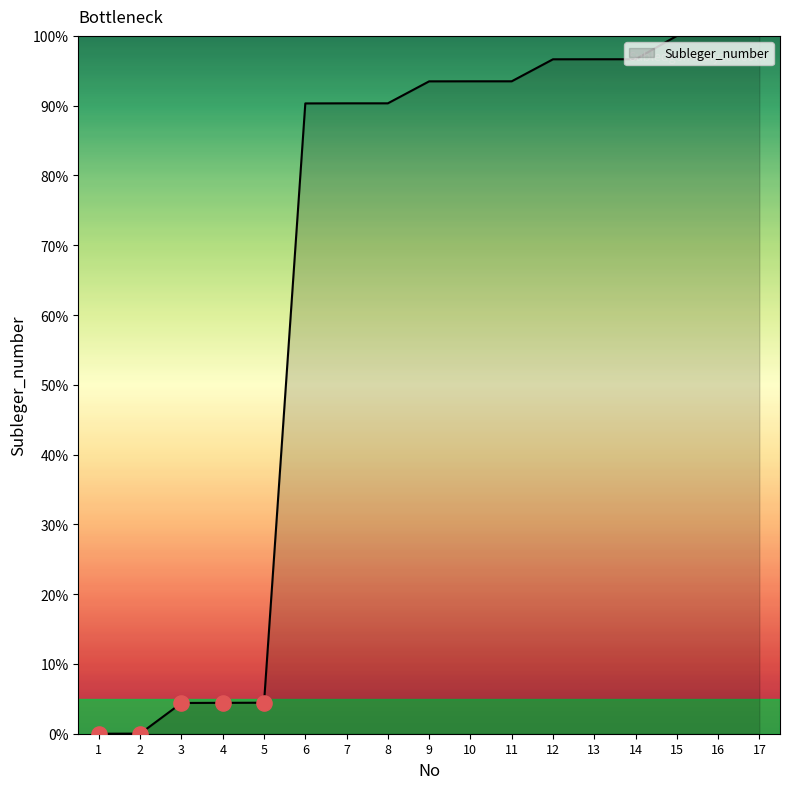

Which has a higher value, 17 or 1?

17